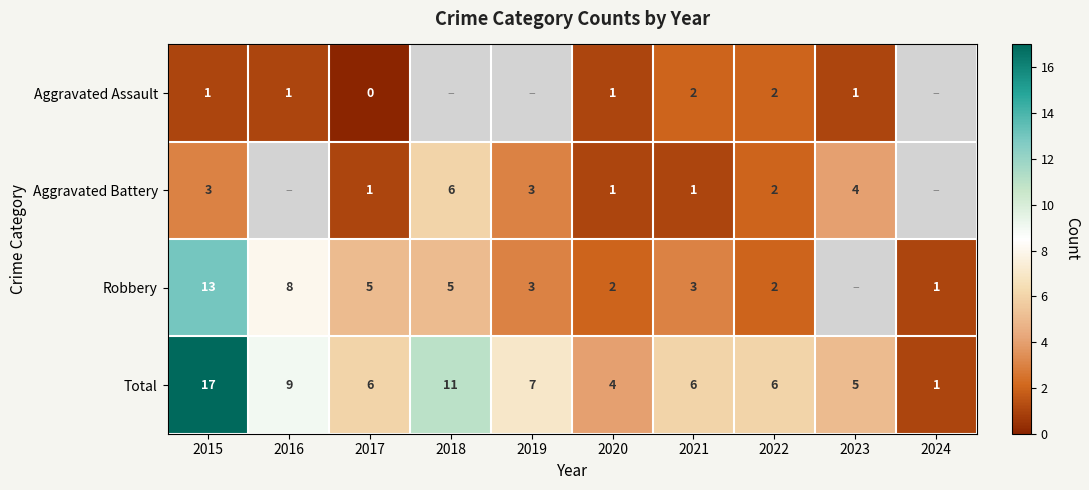

What is the difference between the highest and lowest values at 2021?

5